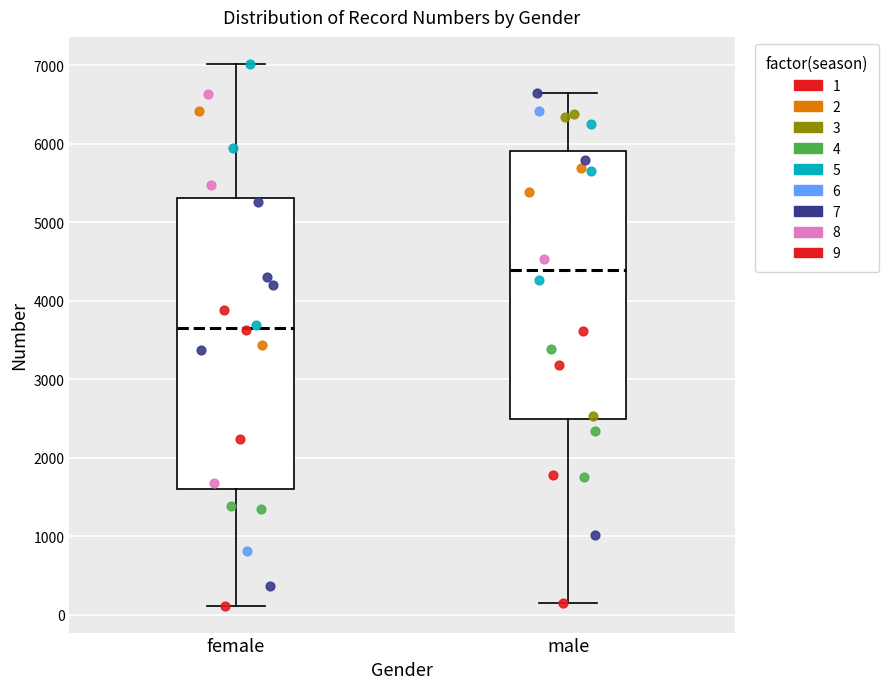

Reading left to right, transcribe this box plot: for each box, give where its median line is, the range the box spans, and where its two whiskers end, as read against the y-axis. The values are not printed on the chart, so give them approximately, as read against the axis.

female: median 3700, box 1600 to 5300, whiskers 100 to 7000
male: median 4400, box 2500 to 5900, whiskers 100 to 6600